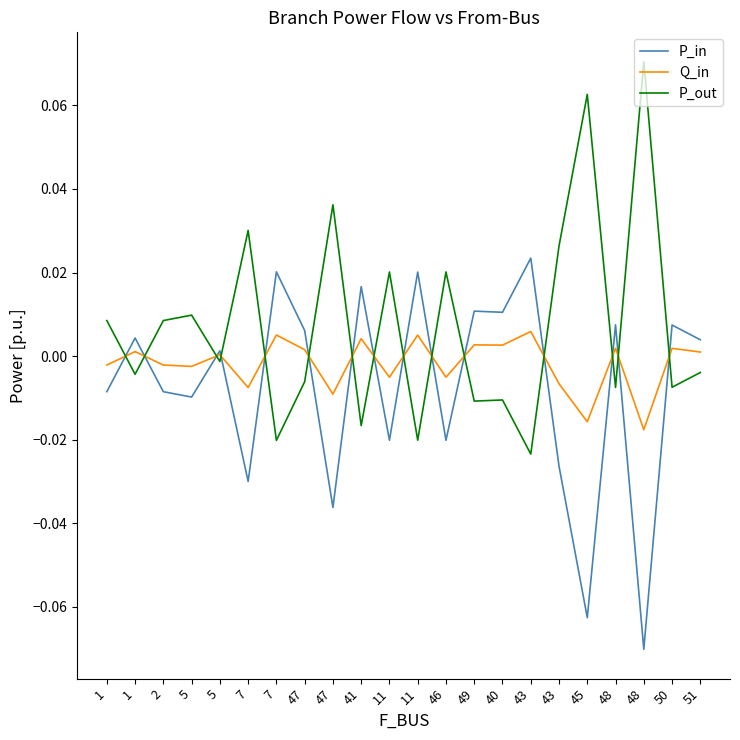

How many values in P_in are below zero?

10